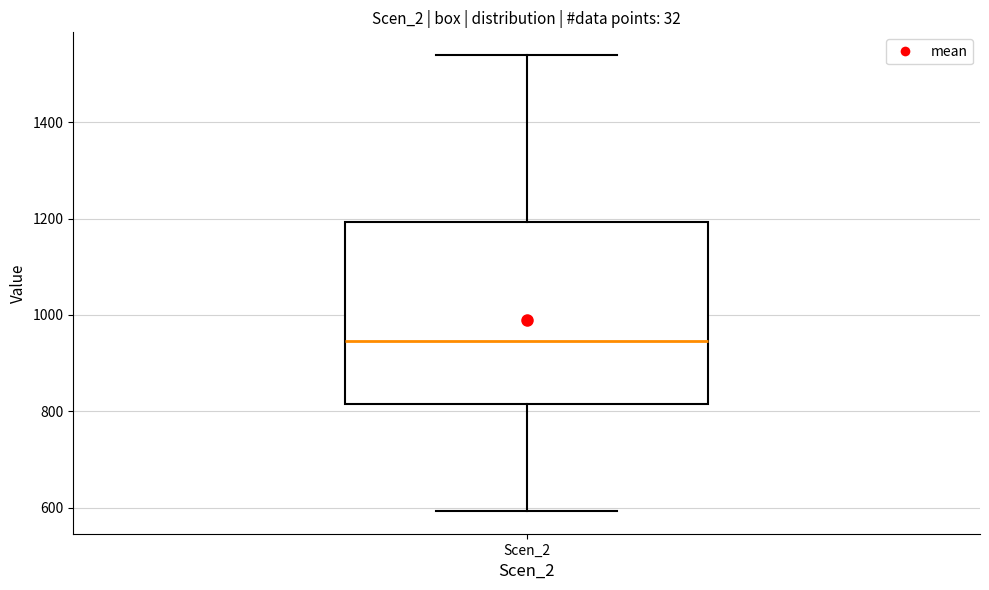

Where does the median line of the box for Scen_2 sit on the y-axis? The values are not printed on the chart, so give them approximately, as read against the axis.

940